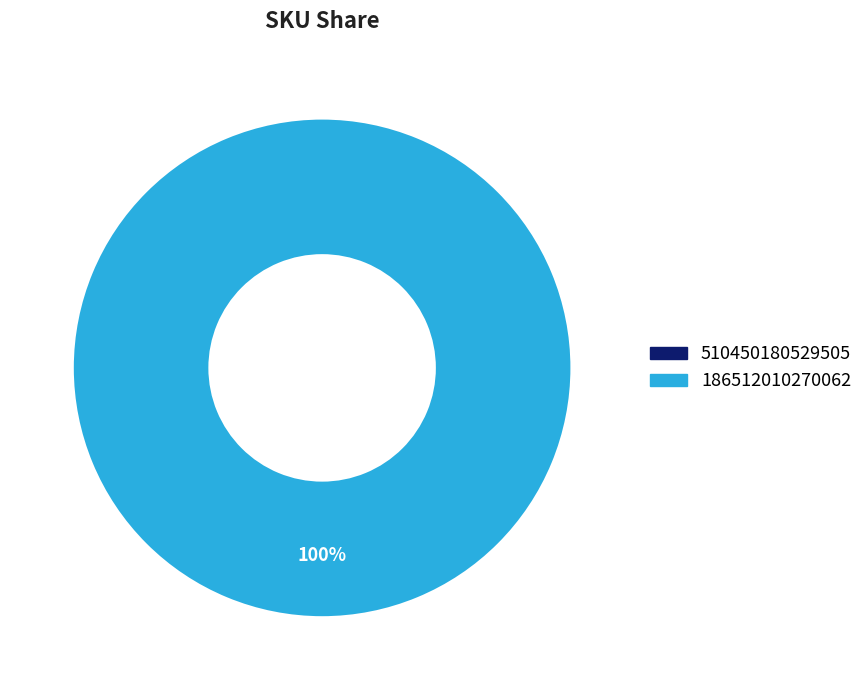

Is the sum of 510450180529505 and 186512010270062 greater than half?

Yes